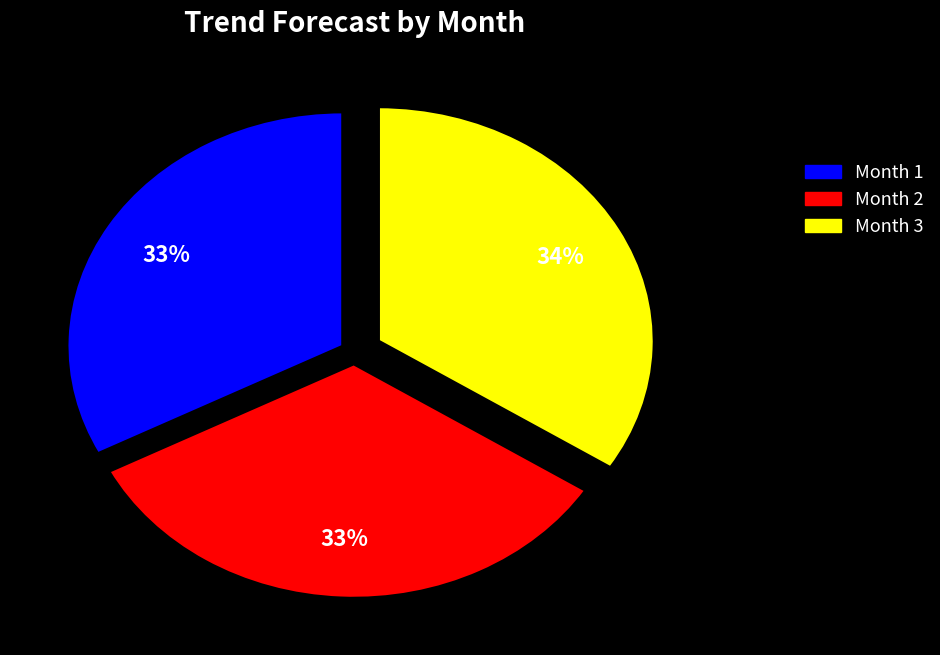

To the nearest percent, what is the combined percentage of Month 2 and Month 1?

66%